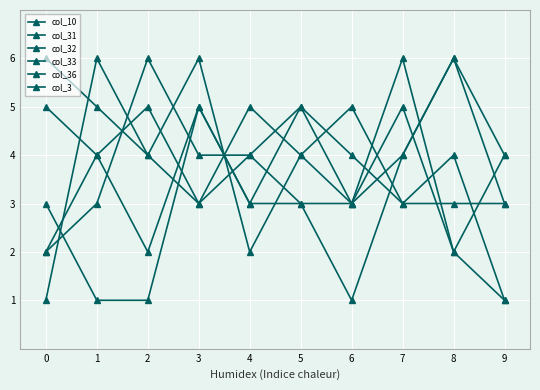

How many times do col_10 and col_32 cross each other?

5